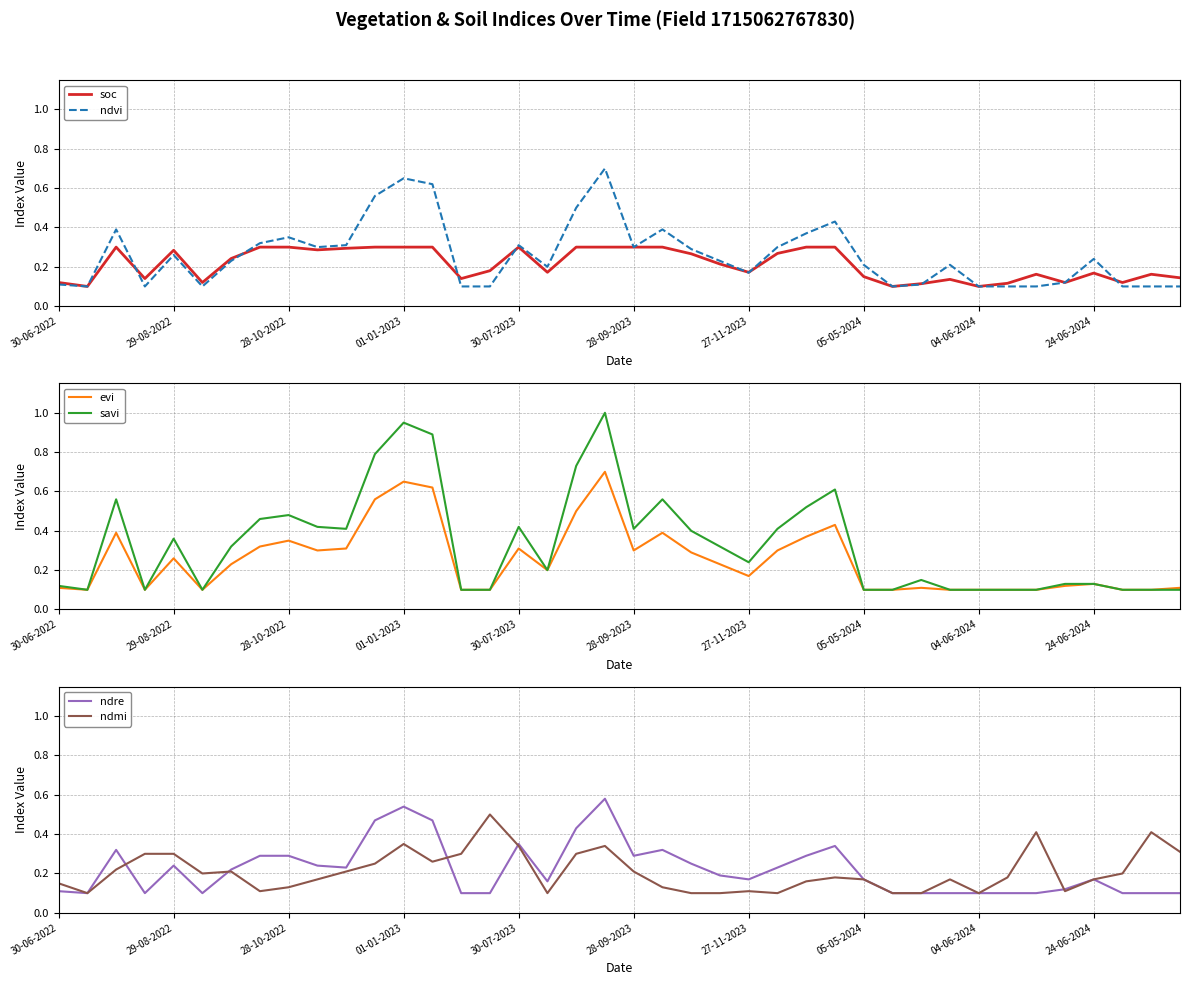

True or false: savi has a value of 0.1 at 04-06-2024.

True